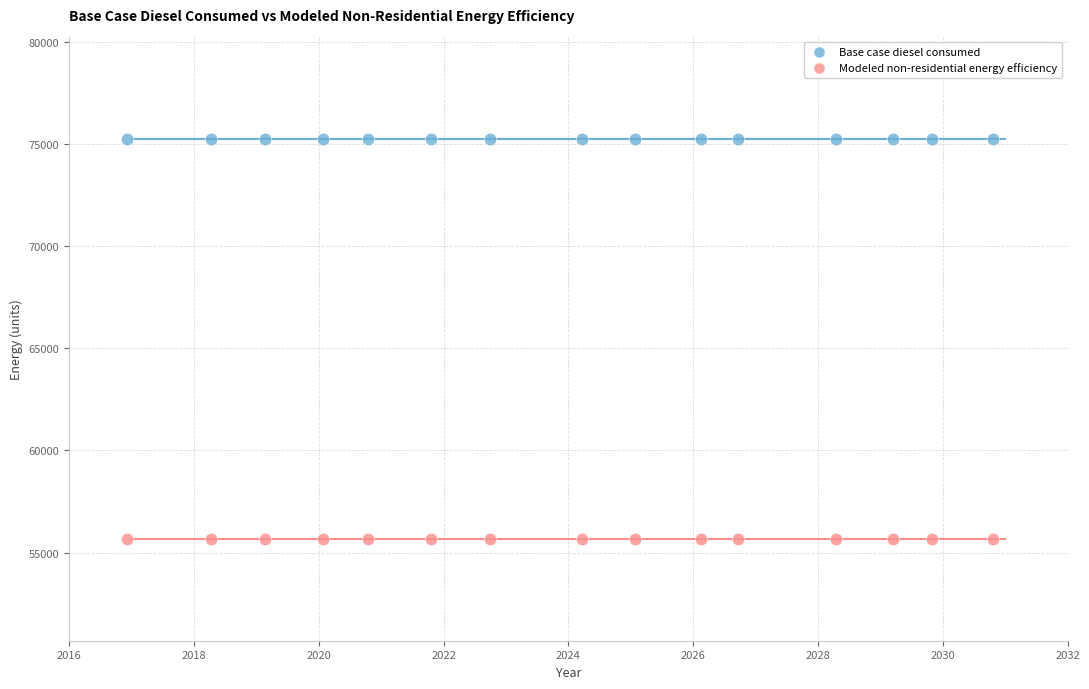

Which series contains the lowest Y value?

Modeled non-residential energy efficiency